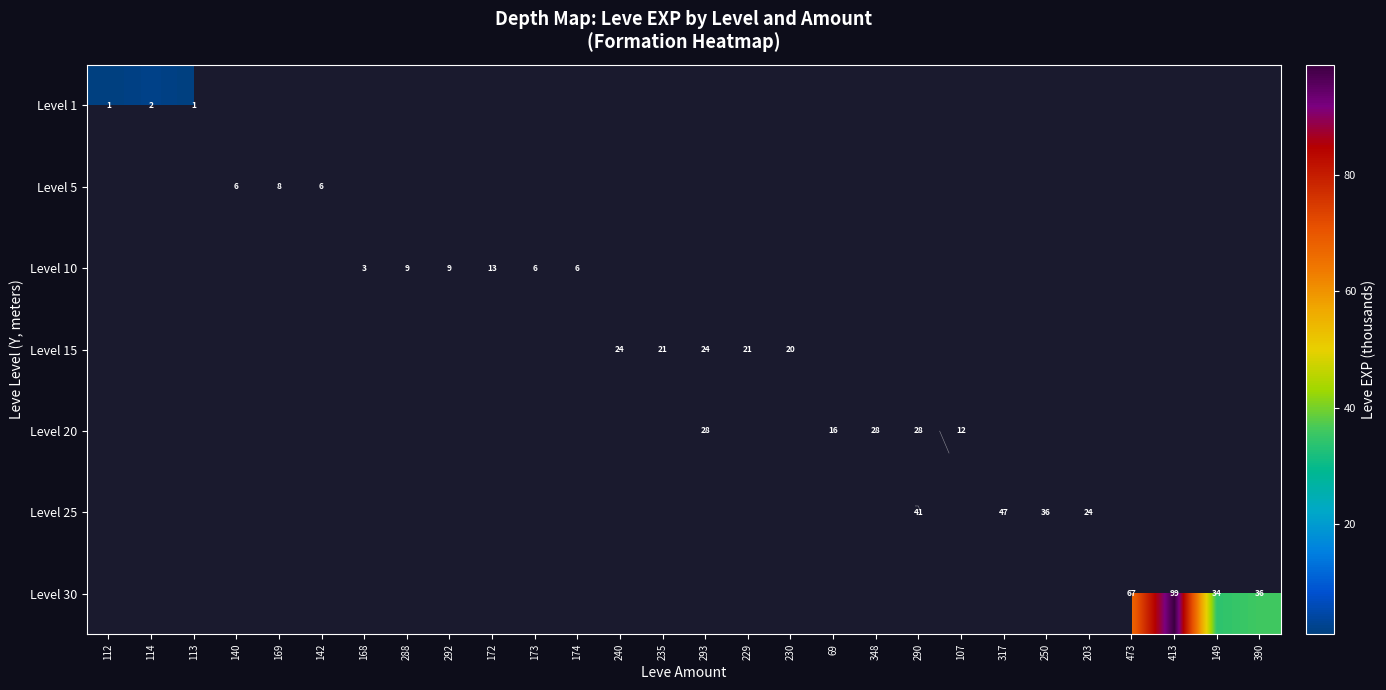

Where is Level 15 nearest to the value 12?

230